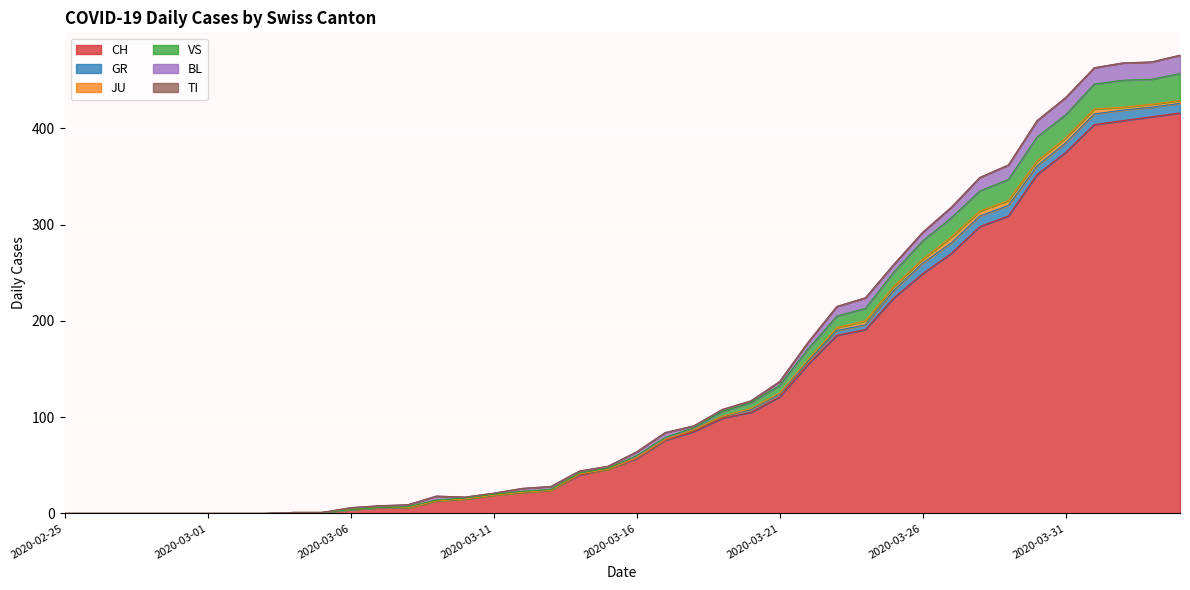

Which series has the widest spread of values?

CH